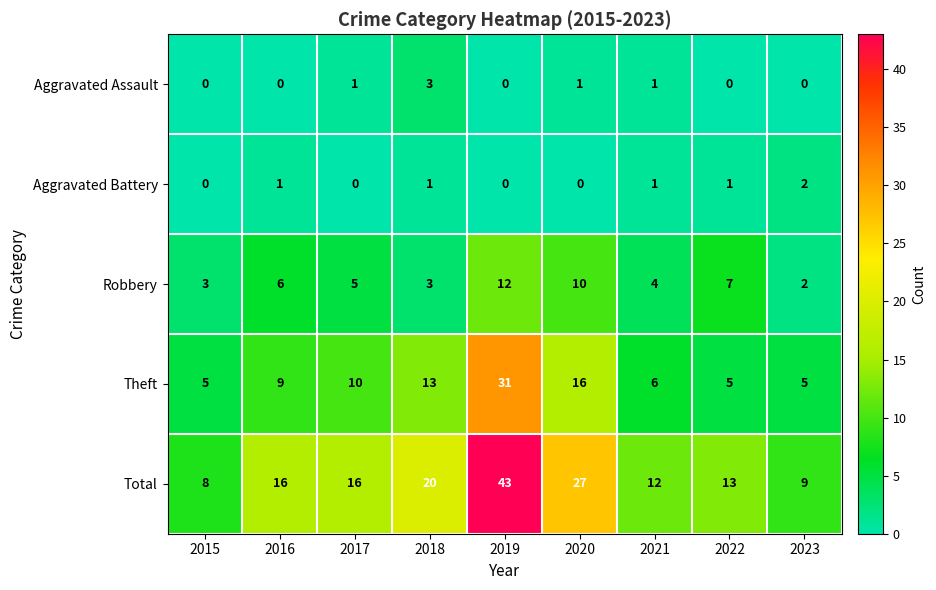

What is the greatest value displayed?

43